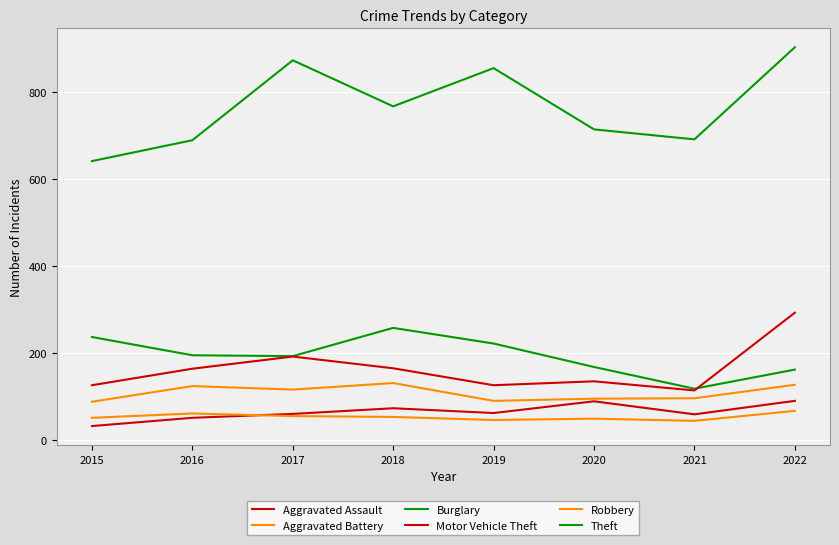

Which series has the widest spread of values?

Theft